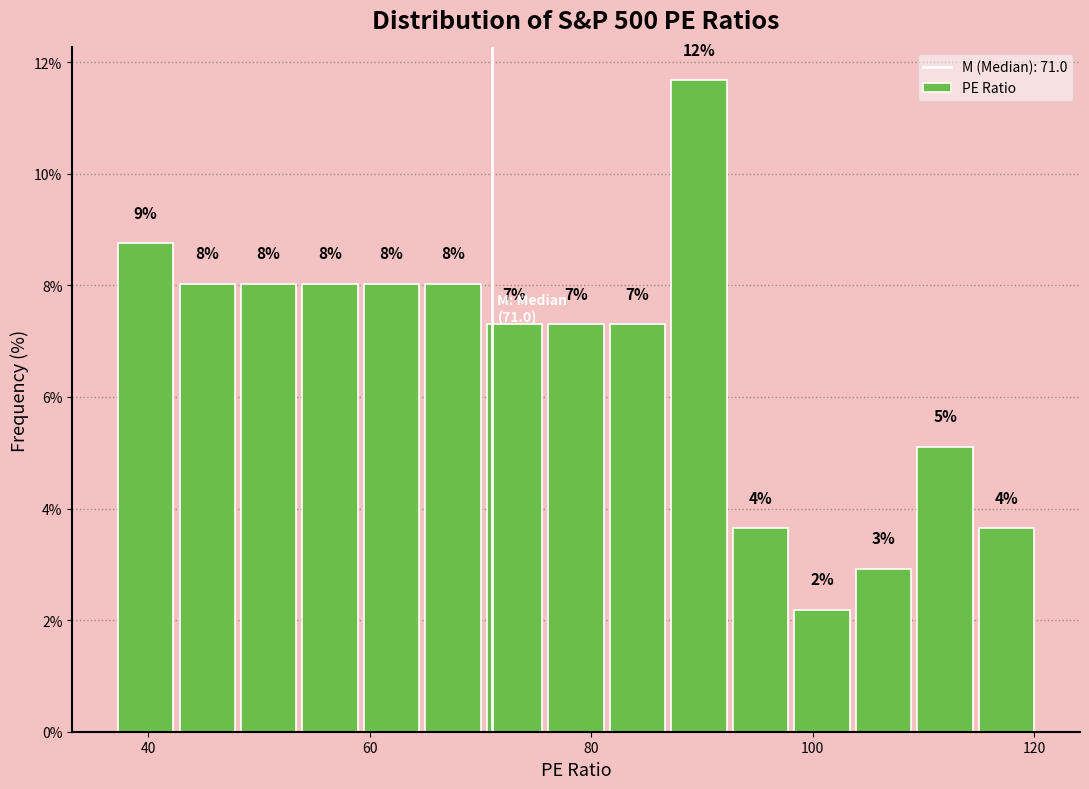

Read against the x-axis, roughly where is the centre of the tallest bar?

90